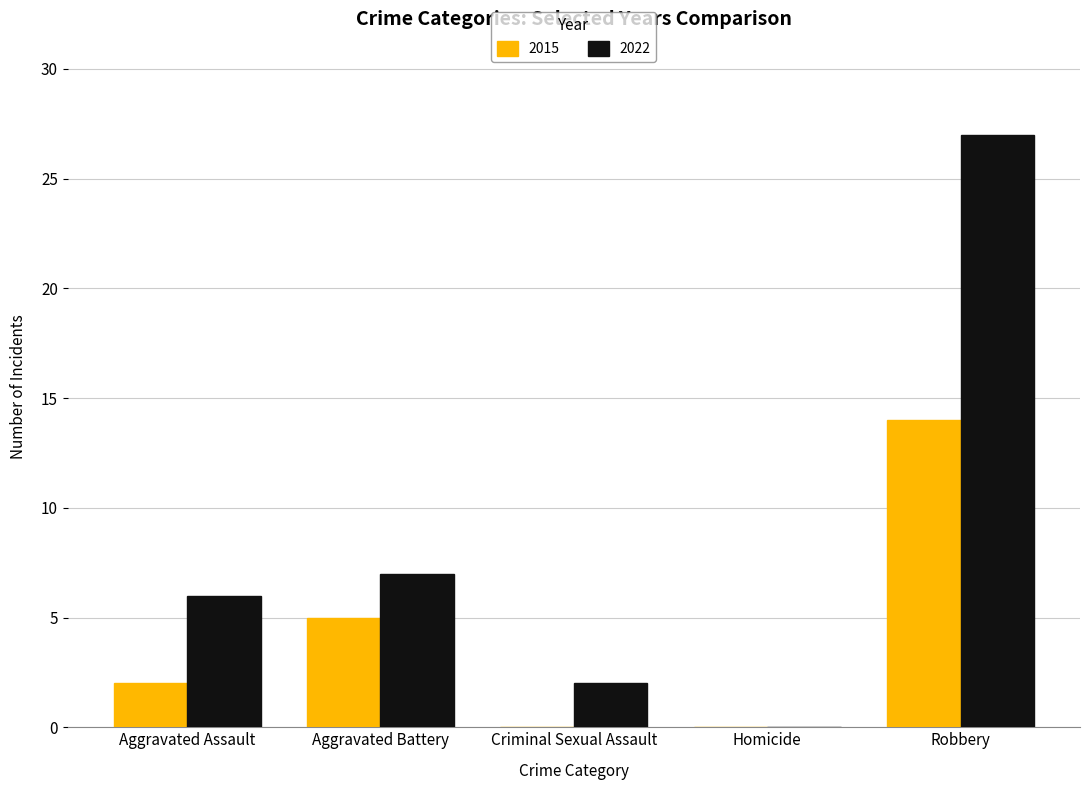

What is the maximum value for 2015?

14